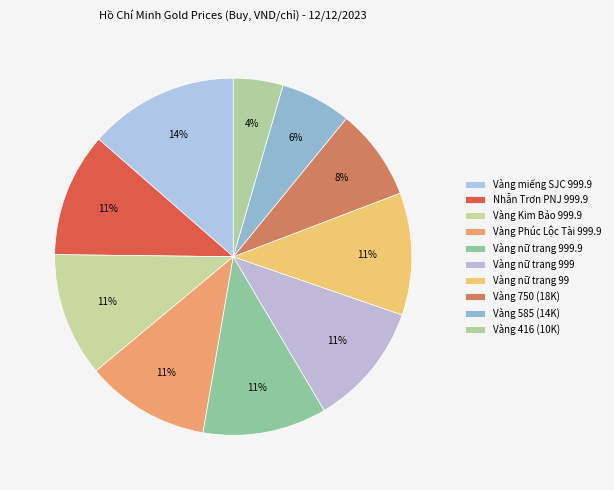

What is the change in value from Vàng miếng SJC 999.9 to Vàng nữ trang 99?

-1331